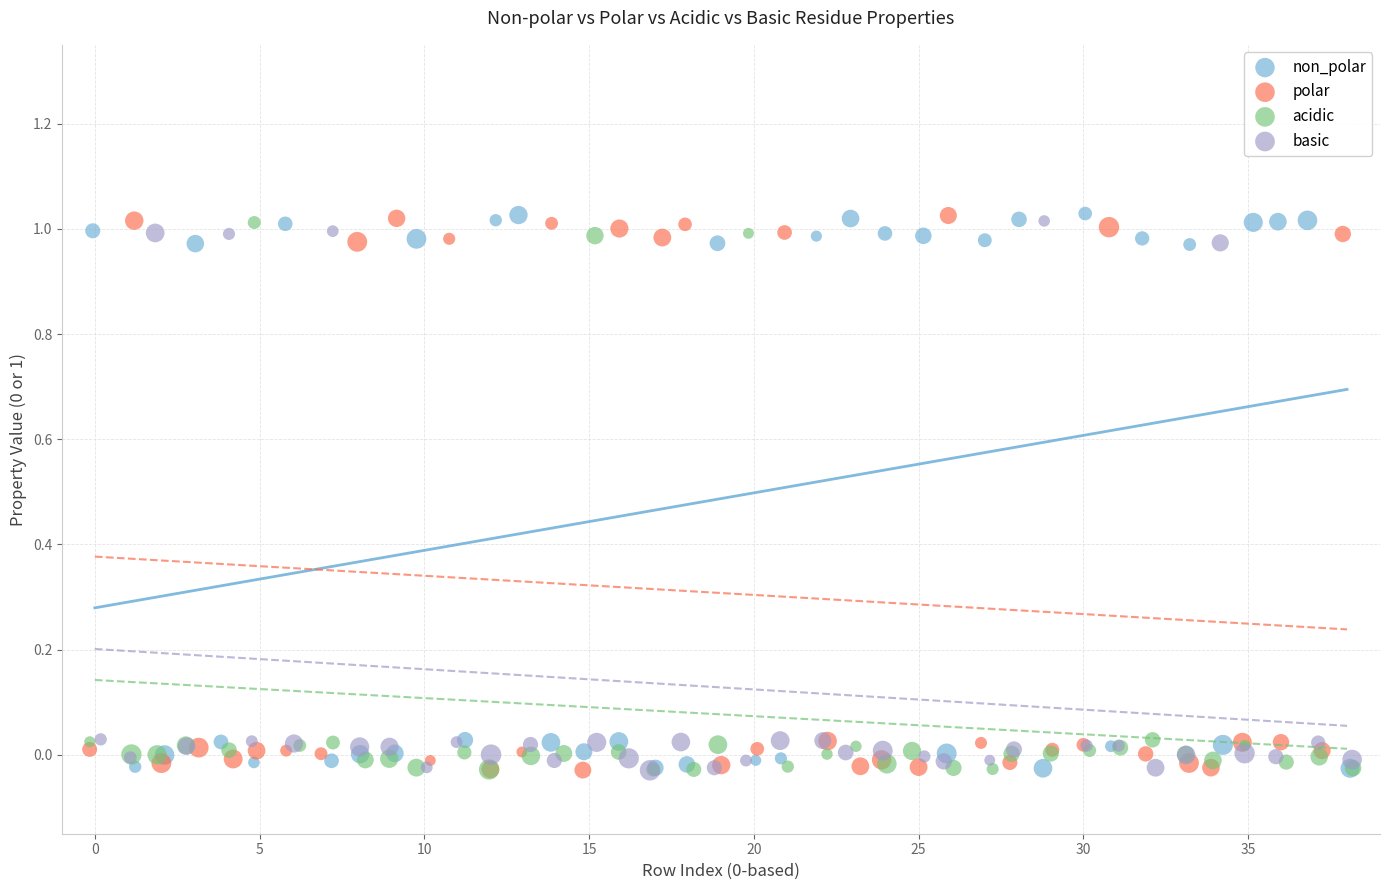

What are all the series names shown in the legend?

non_polar, polar, acidic, basic